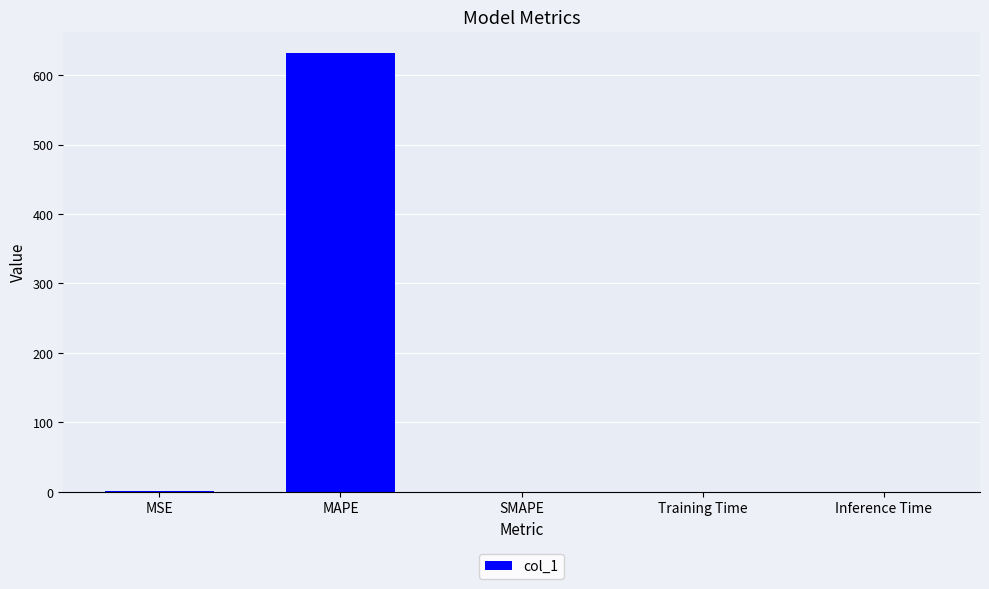

What is the maximum value shown in the chart?

631.2